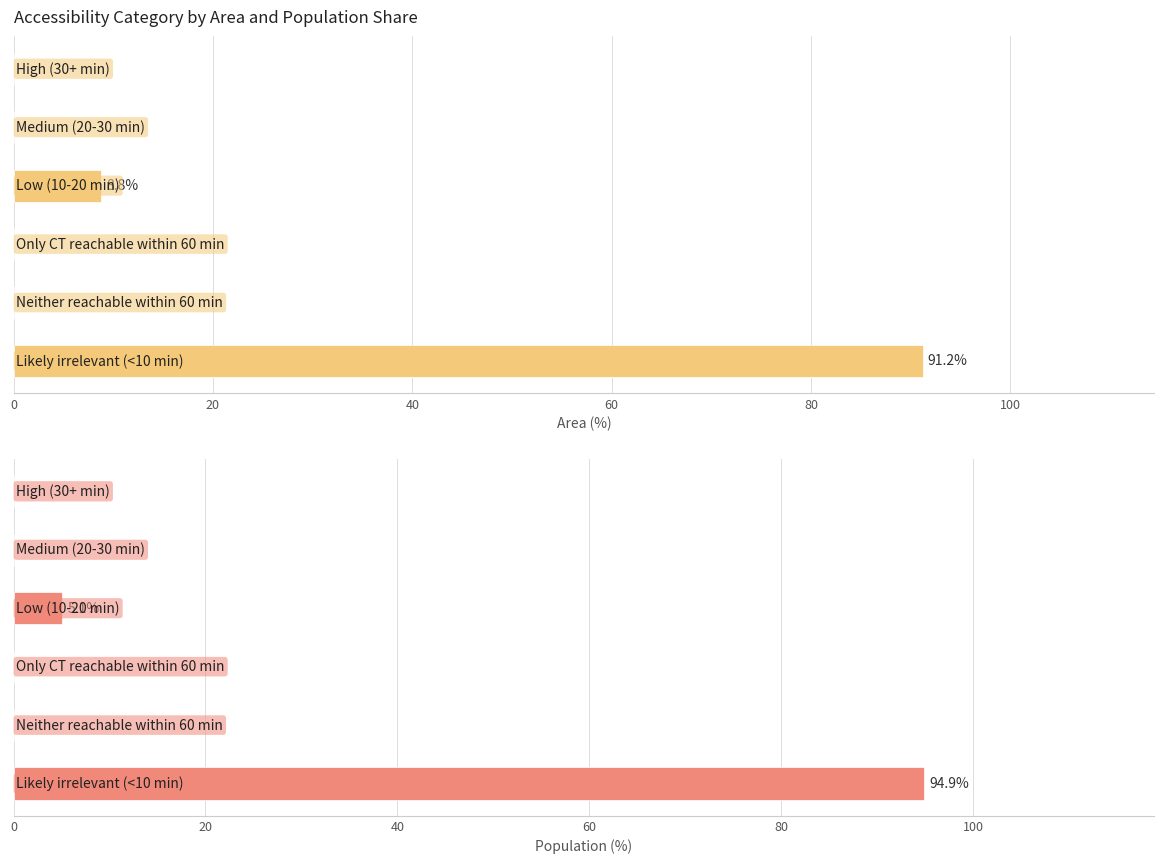

How many values exceed 0?

2